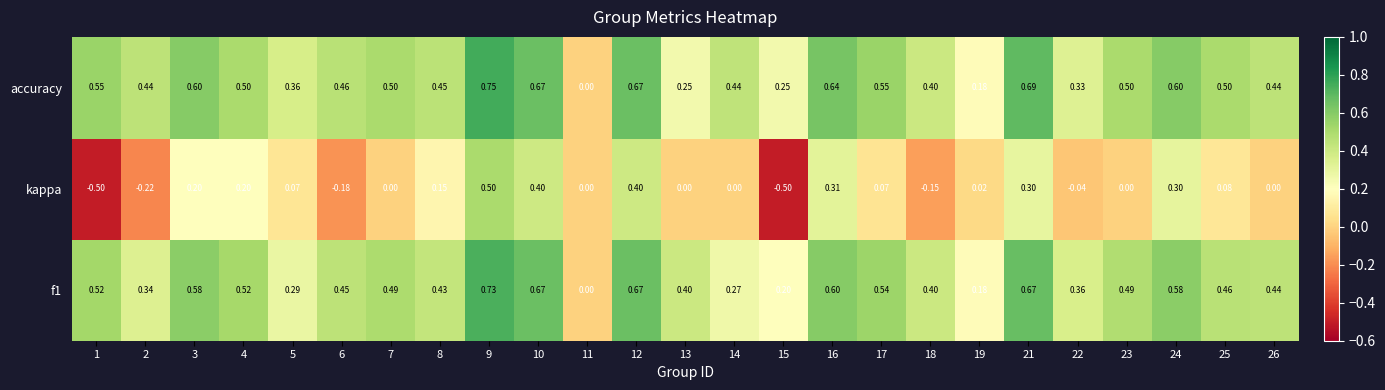

Which series has the widest spread of values?

kappa